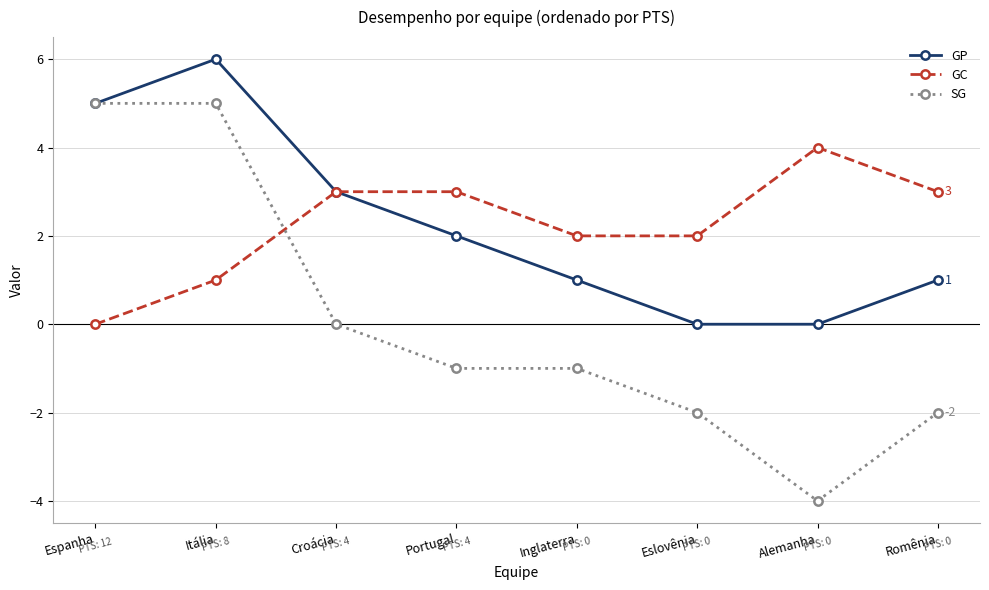

True or false: GP has a value of 5 at Croácia.

False